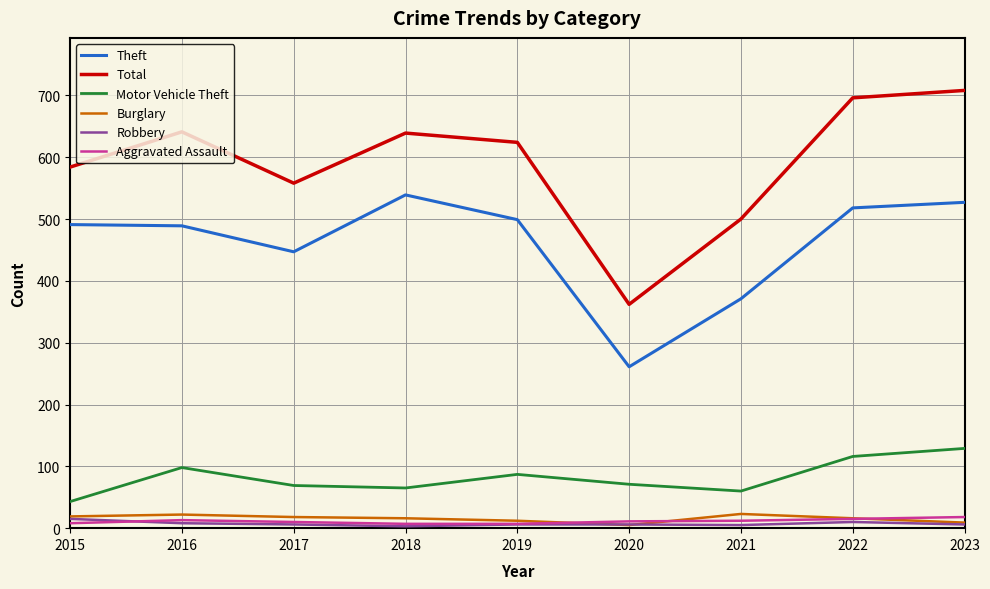

Is the value of Total at 2015 greater than the value of Aggravated Assault at 2020?

Yes